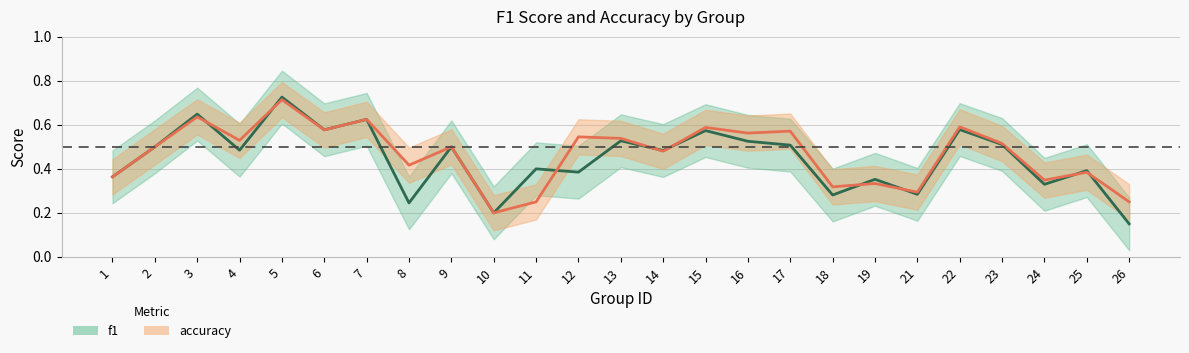

At which label is accuracy closest to 0?

10